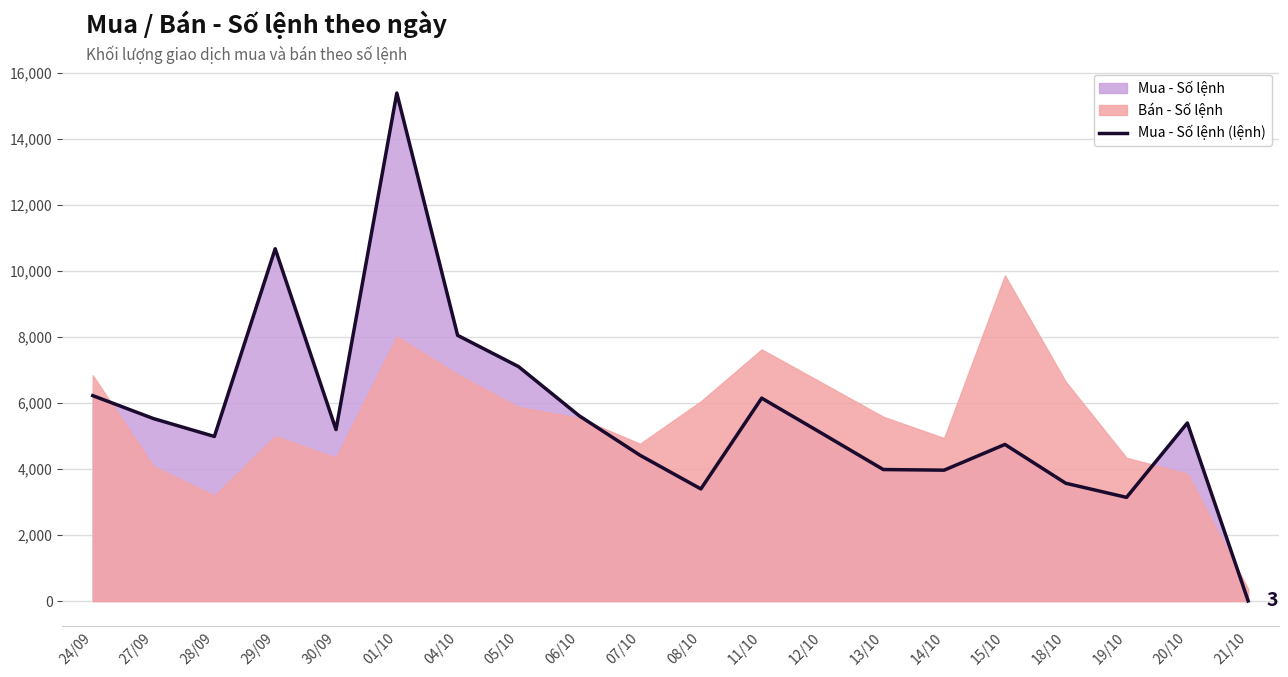

What is the average value?

5627